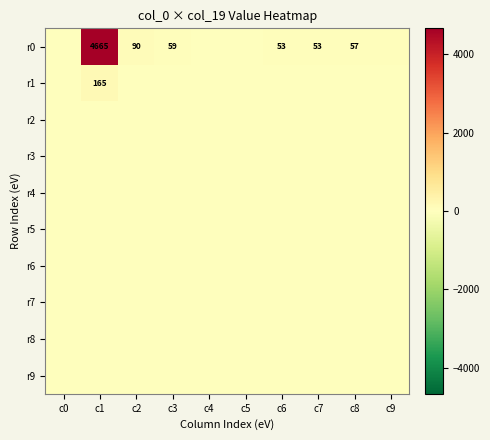

Which series has the largest total across all categories?

r0